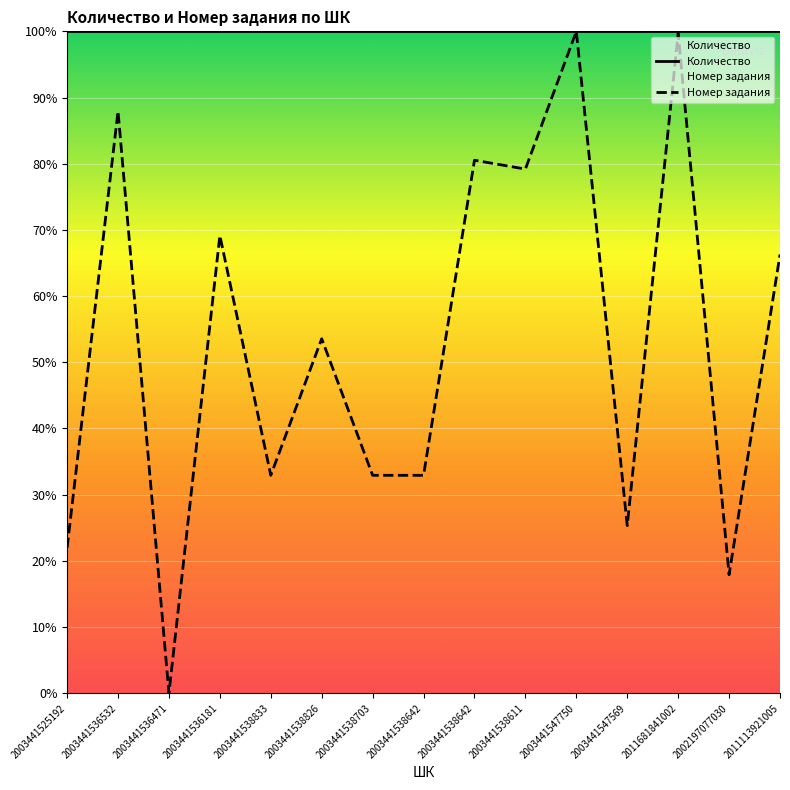

Is this an area chart (filled region under the line)?

No